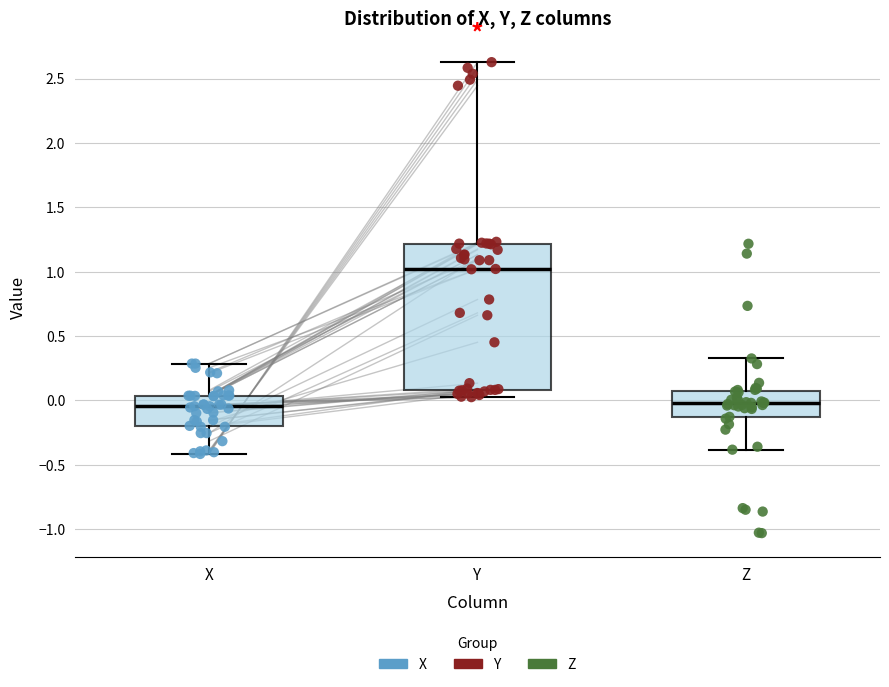

Reading left to right, read every box against the y-axis: the position of its median line, the range the box covers, and the ends of its whiskers. The values are not printed on the chart, so give them approximately, as read against the axis.

X: median -0.05, box -0.20 to 0.05, whiskers -0.40 to 0.30
Y: median 1.00, box 0.10 to 1.20, whiskers 0.05 to 2.65
Z: median 0.00, box -0.15 to 0.05, whiskers -0.40 to 0.35